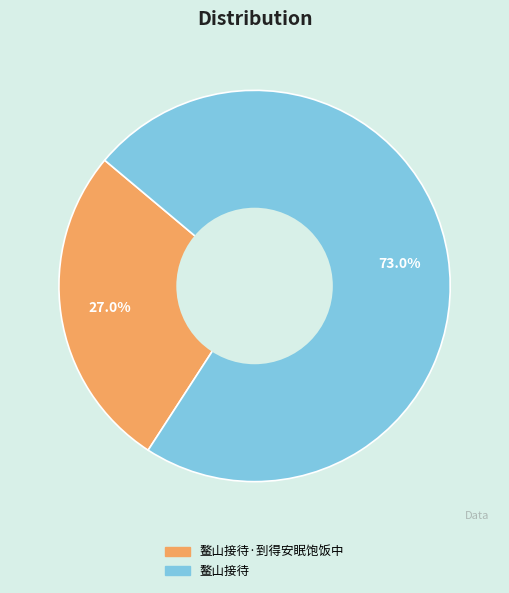

How much of the chart is everything except 鳌山接待?

27.0%